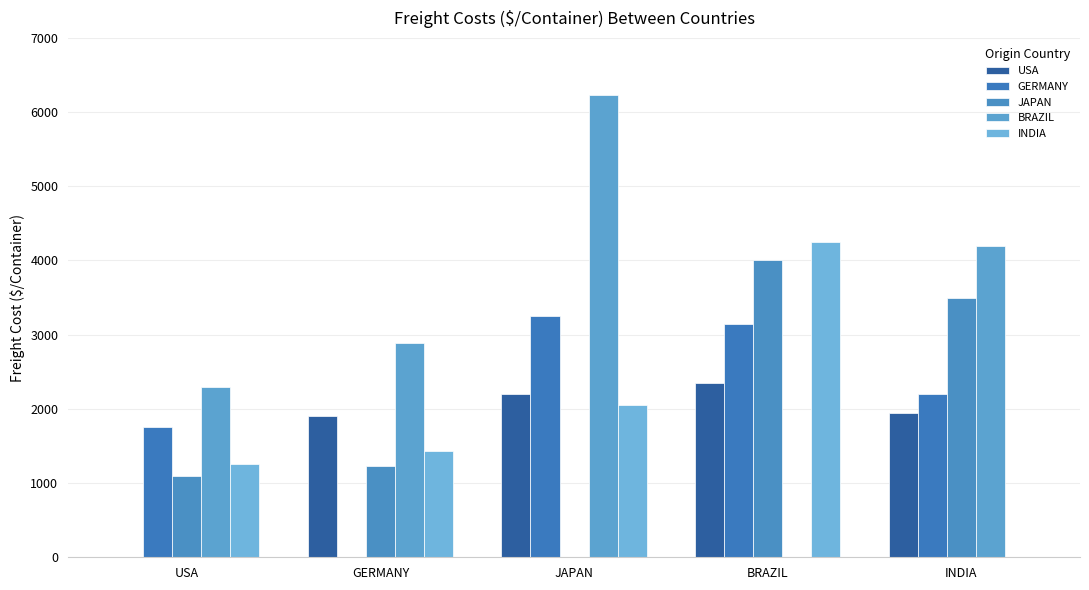

How many values in INDIA are above zero?

4